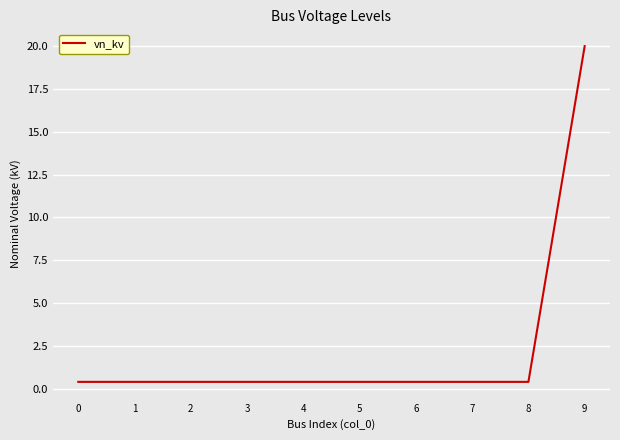

Reading left to right, what are all the values shown in this chart?

0.4	0.4	0.4	0.4	0.4	0.4	0.4	0.4	0.4	20.0